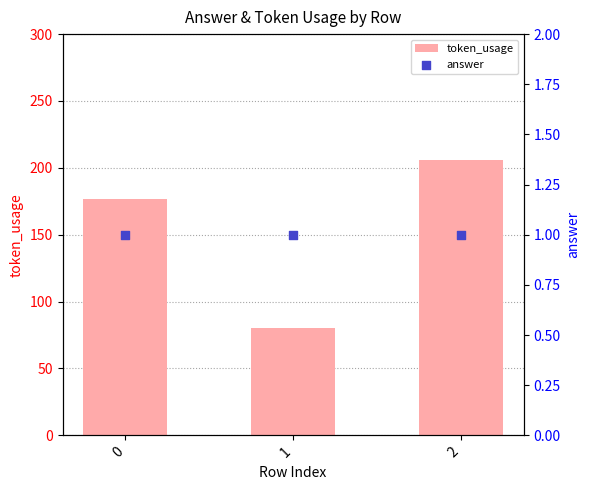

What are all the series names shown in the legend?

token_usage, answer